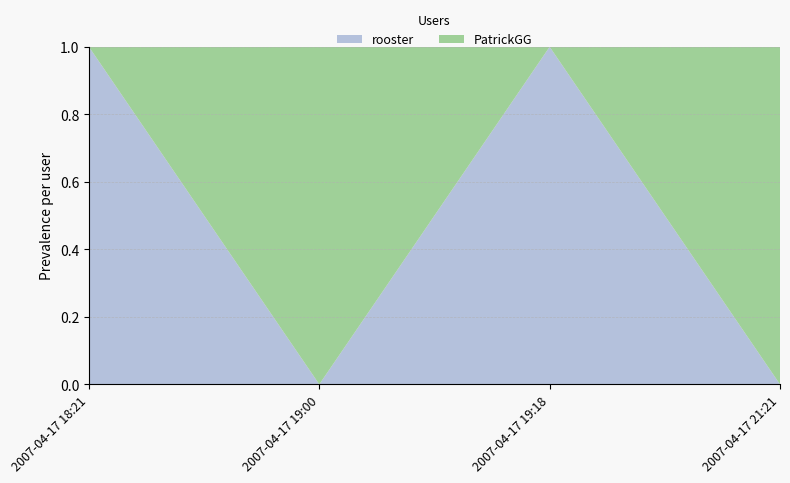

Reading right to left, list the values for the rooster series.

0	1	0	1